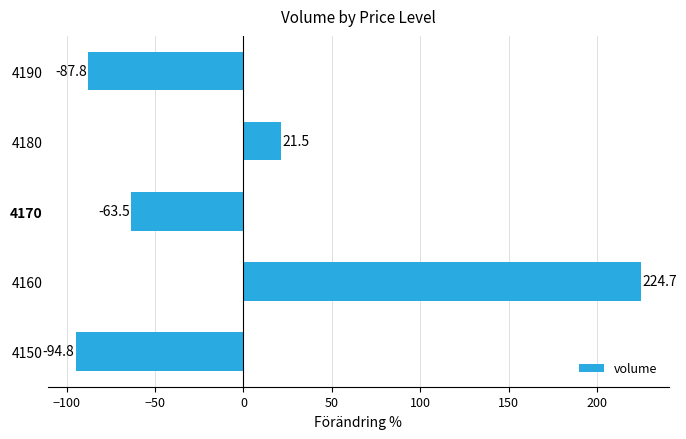

How many data points are above -63?

2